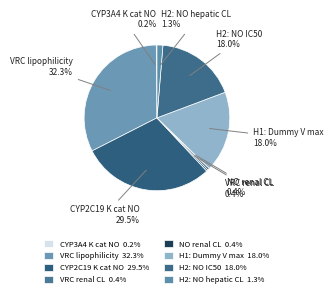

To the nearest percent, what is the difference between the largest and smallest slice percentages?

32%